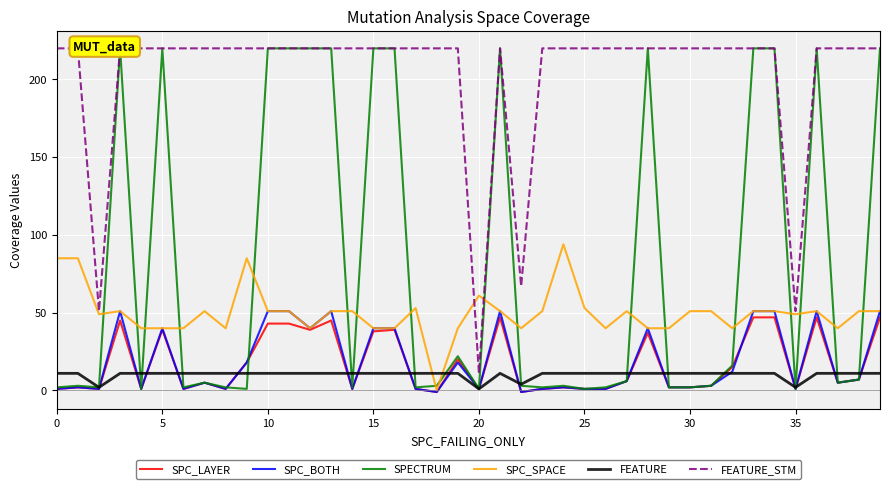

What is the label of the 30th point from the right?

10